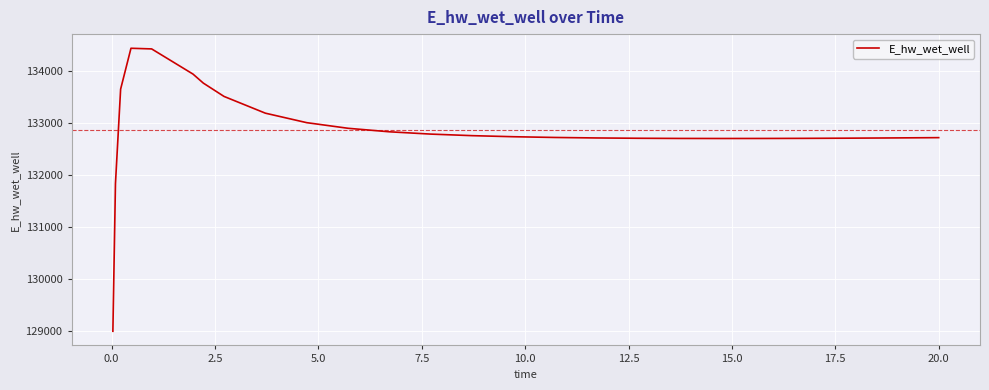

Is this an area chart (filled region under the line)?

No